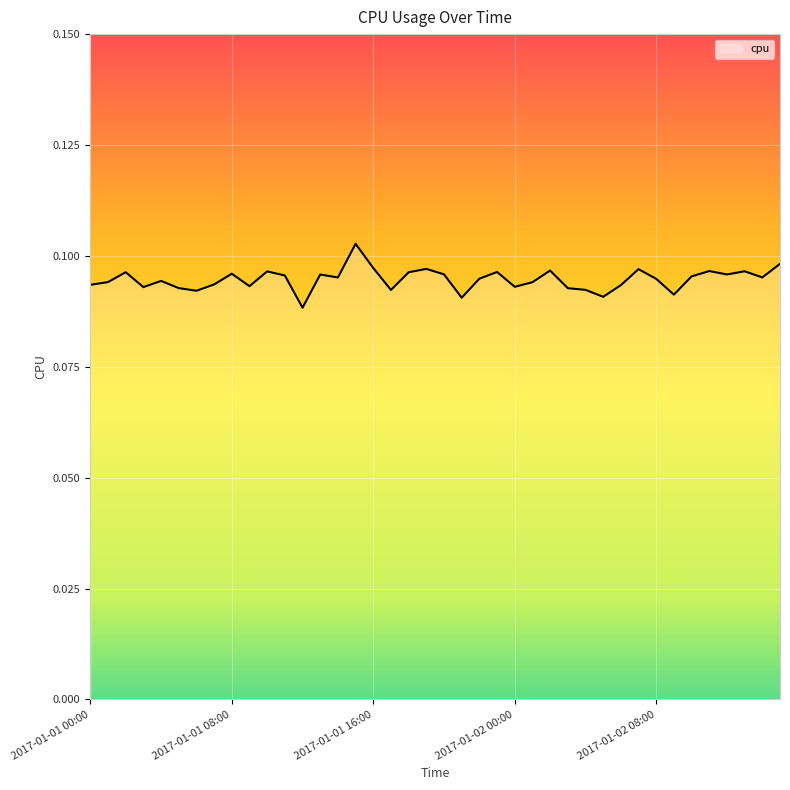

Does the chart have visible grid lines?

Yes